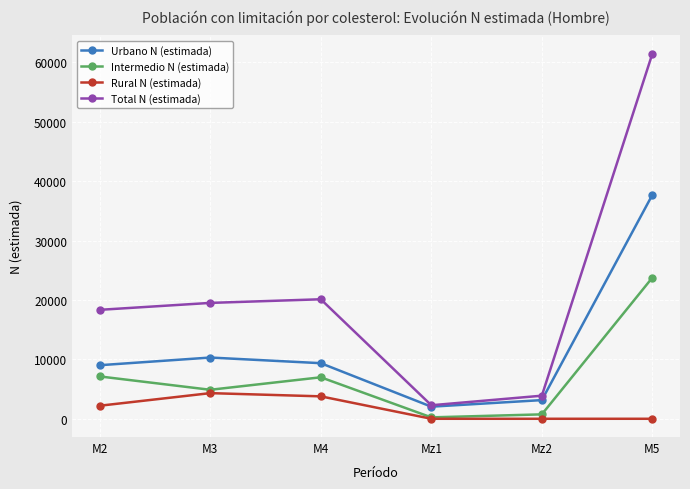

True or false: Urbano N (estimada) and Intermedio N (estimada) cross at least once.

False